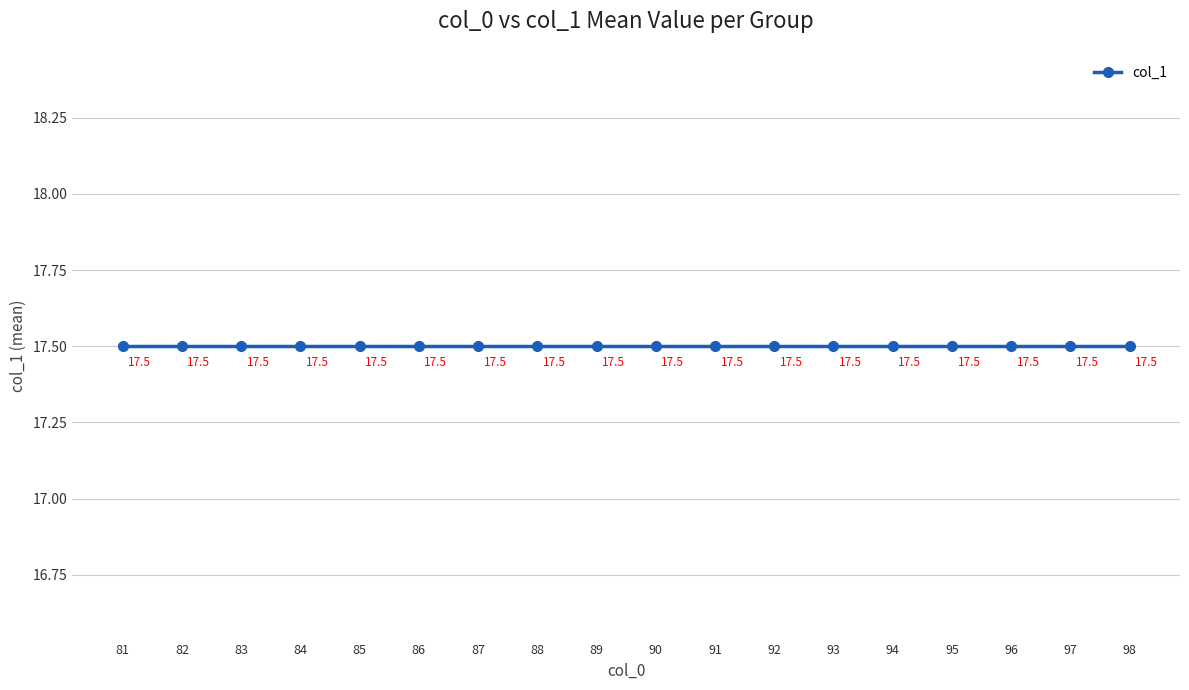

How many lines are shown in the chart?

1